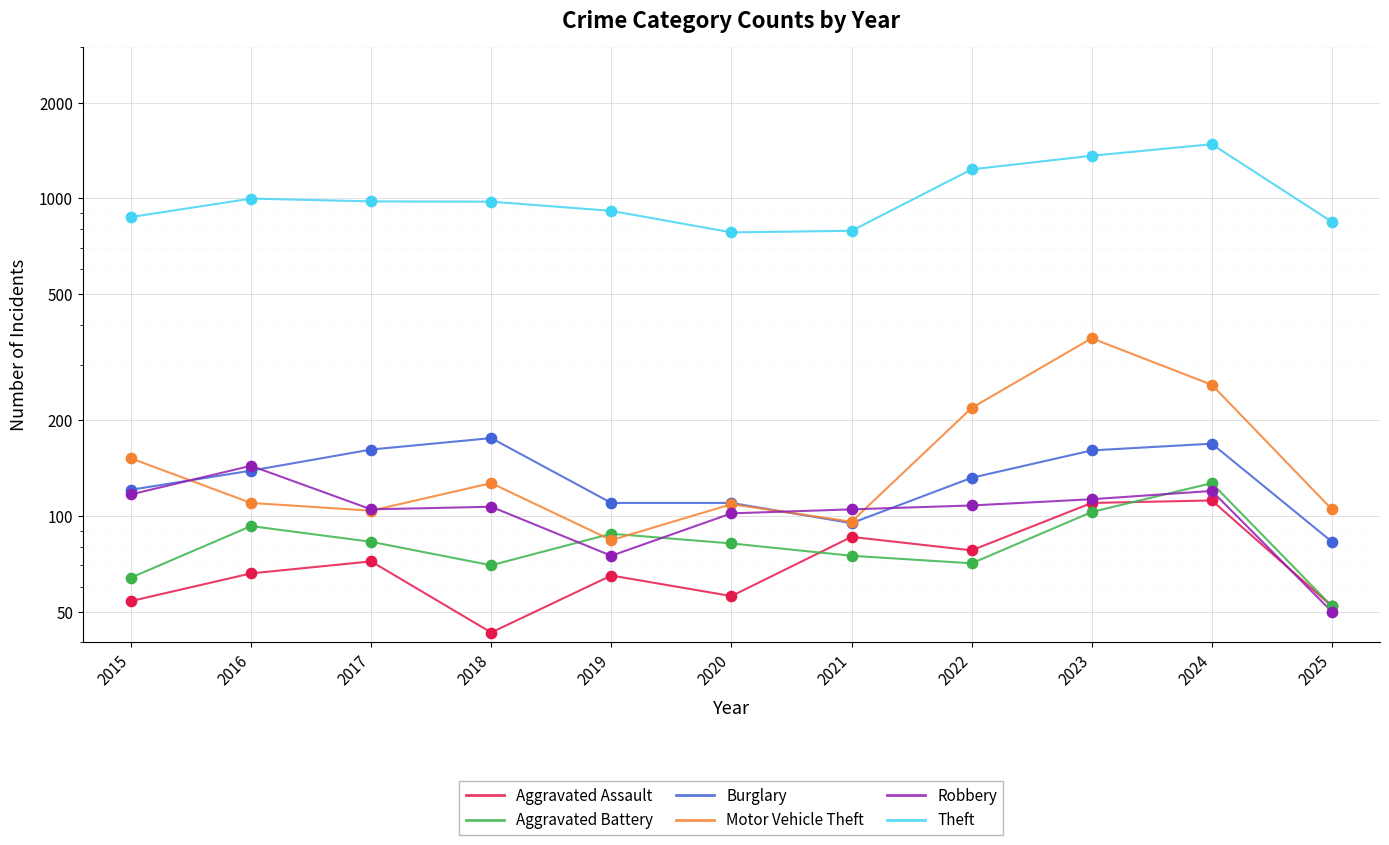

Is the value of Robbery at 2021 greater than the value of Theft at 2016?

No